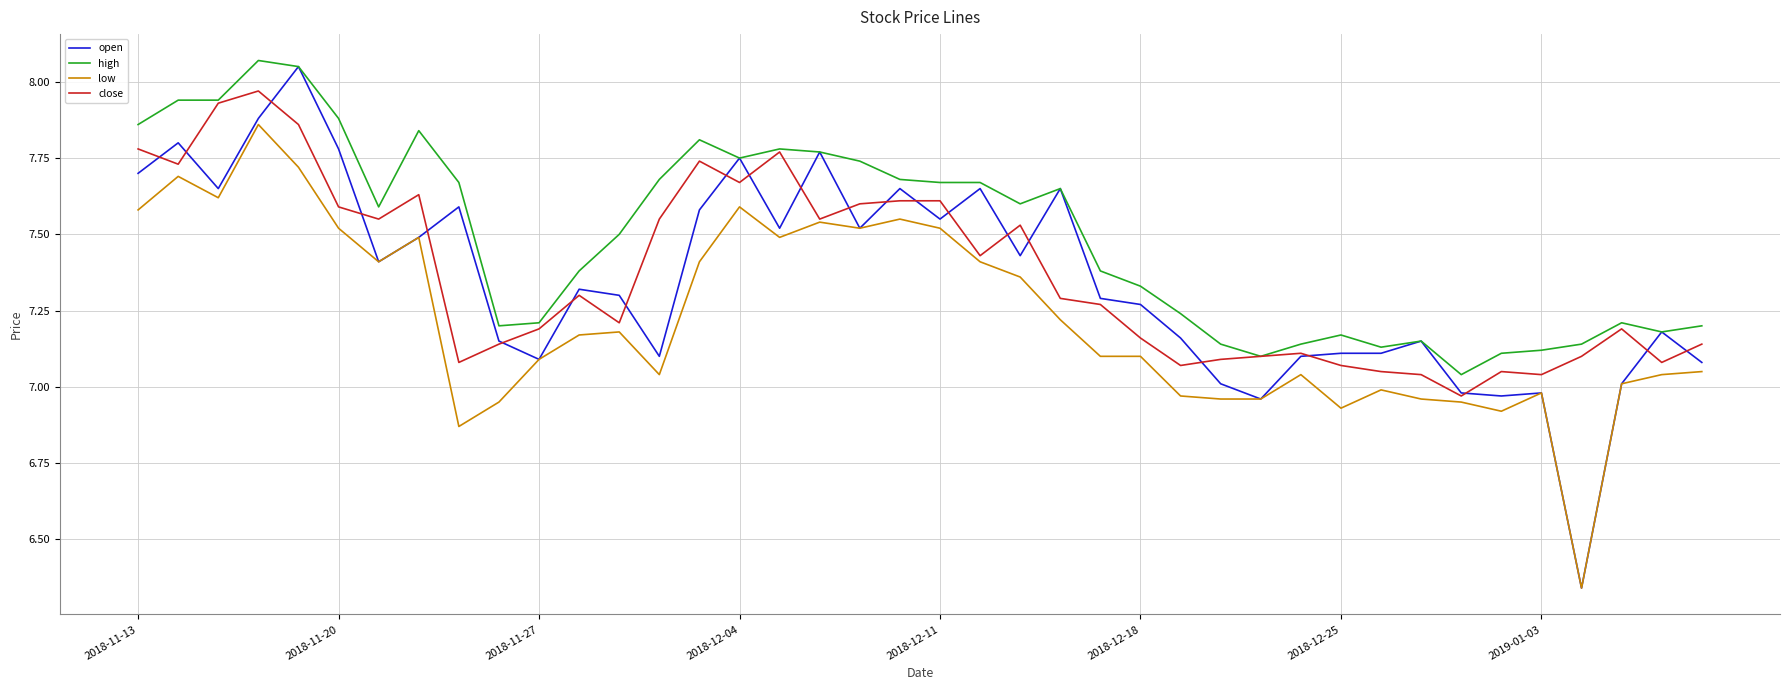

Which series has the largest range (max minus min)?

open